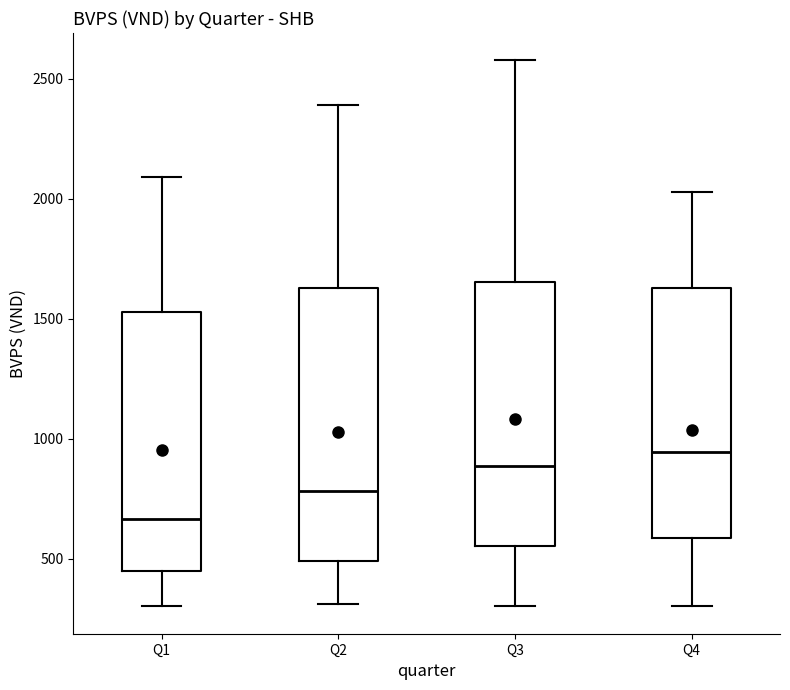

Reading left to right, transcribe this box plot: for each box, give where its median line is, the range the box spans, and where its two whiskers end, as read against the y-axis. The values are not printed on the chart, so give them approximately, as read against the axis.

Q1: median 650, box 450 to 1550, whiskers 300 to 2100
Q2: median 800, box 500 to 1650, whiskers 300 to 2400
Q3: median 900, box 550 to 1650, whiskers 300 to 2600
Q4: median 950, box 600 to 1650, whiskers 300 to 2050